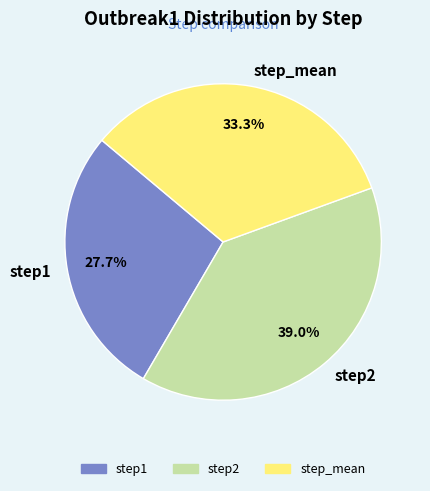

To the nearest percent, what is the combined percentage of step2 and step_mean?

72%